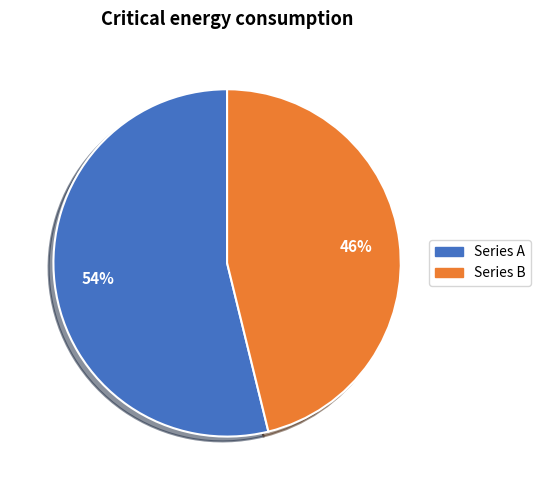

Does any single category account for the majority?

Yes